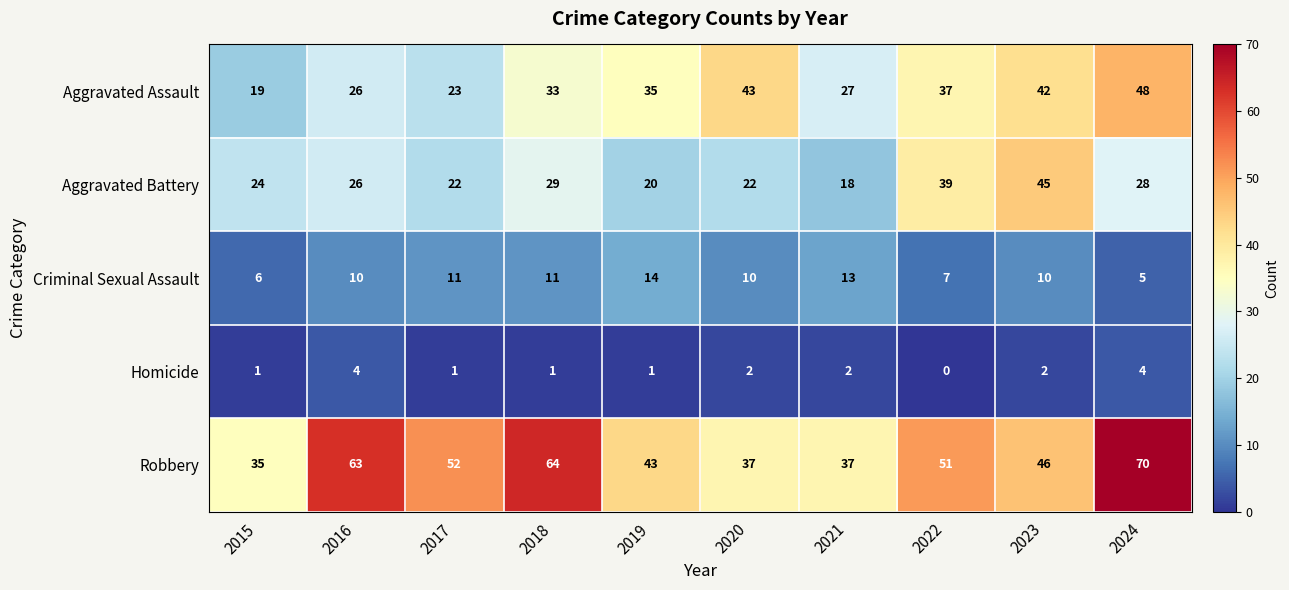

What is the difference between the highest and lowest values at 2024?

66